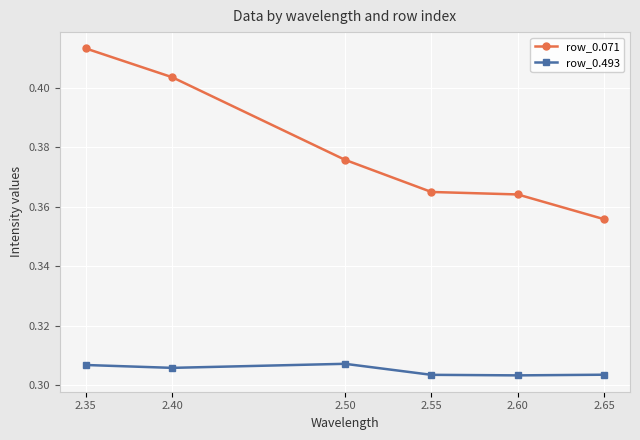

How many data points does each series have?

6